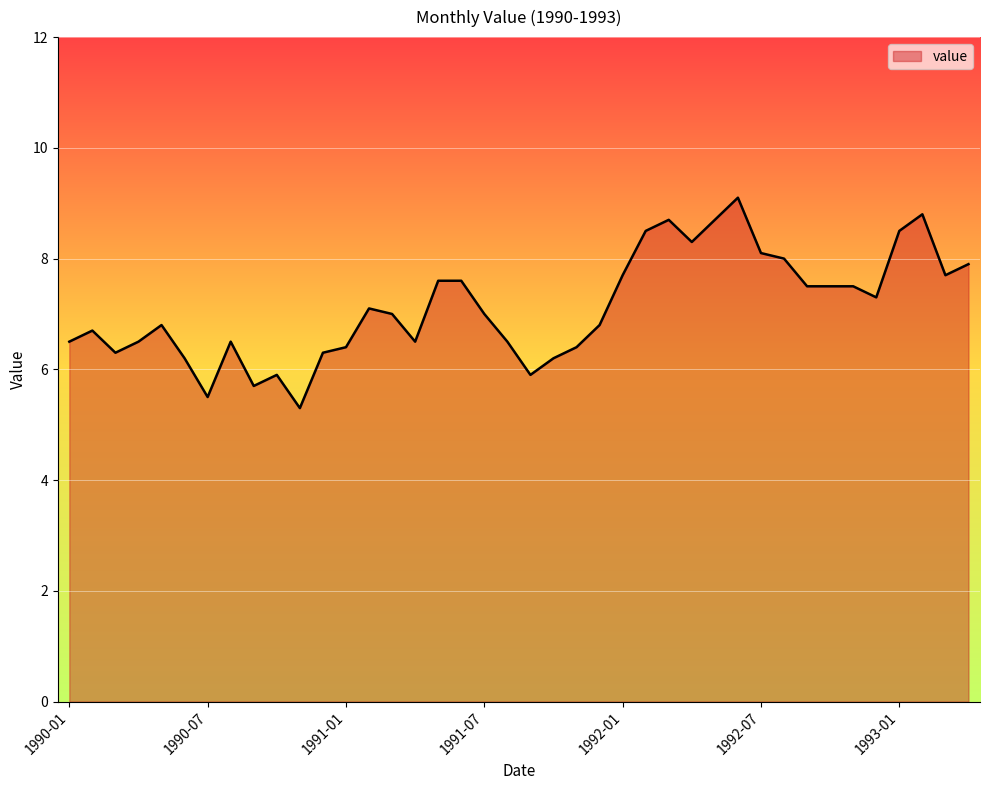

What is the greatest value displayed?

9.1